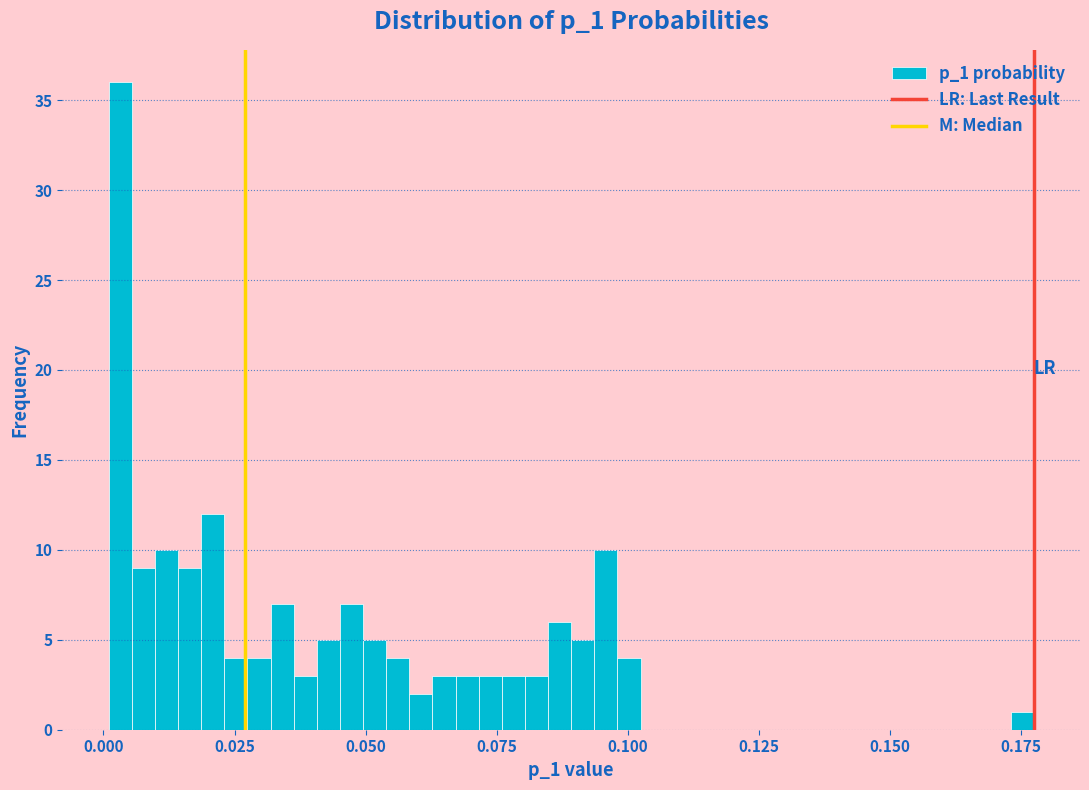

Read against the x-axis, roughly where is the centre of the tallest bar?

0.005